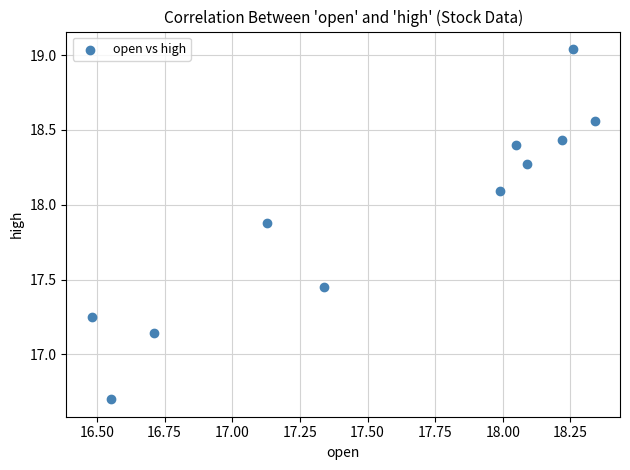

What is the average X value?

17.6